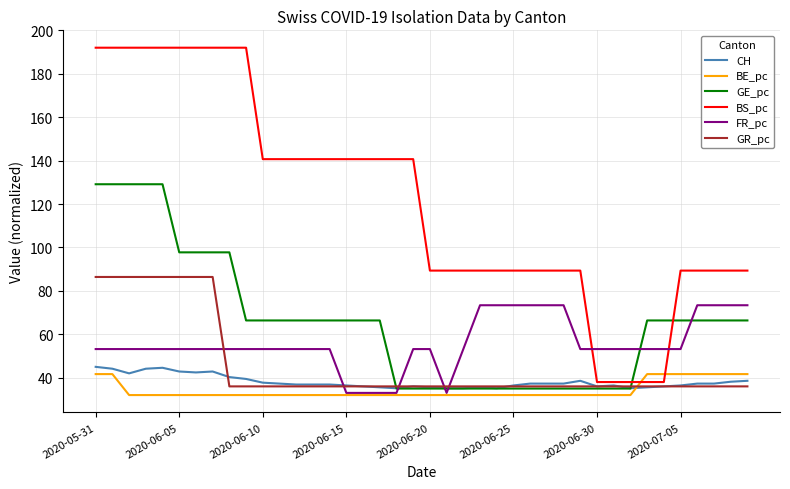

How many series are shown in this chart?

6